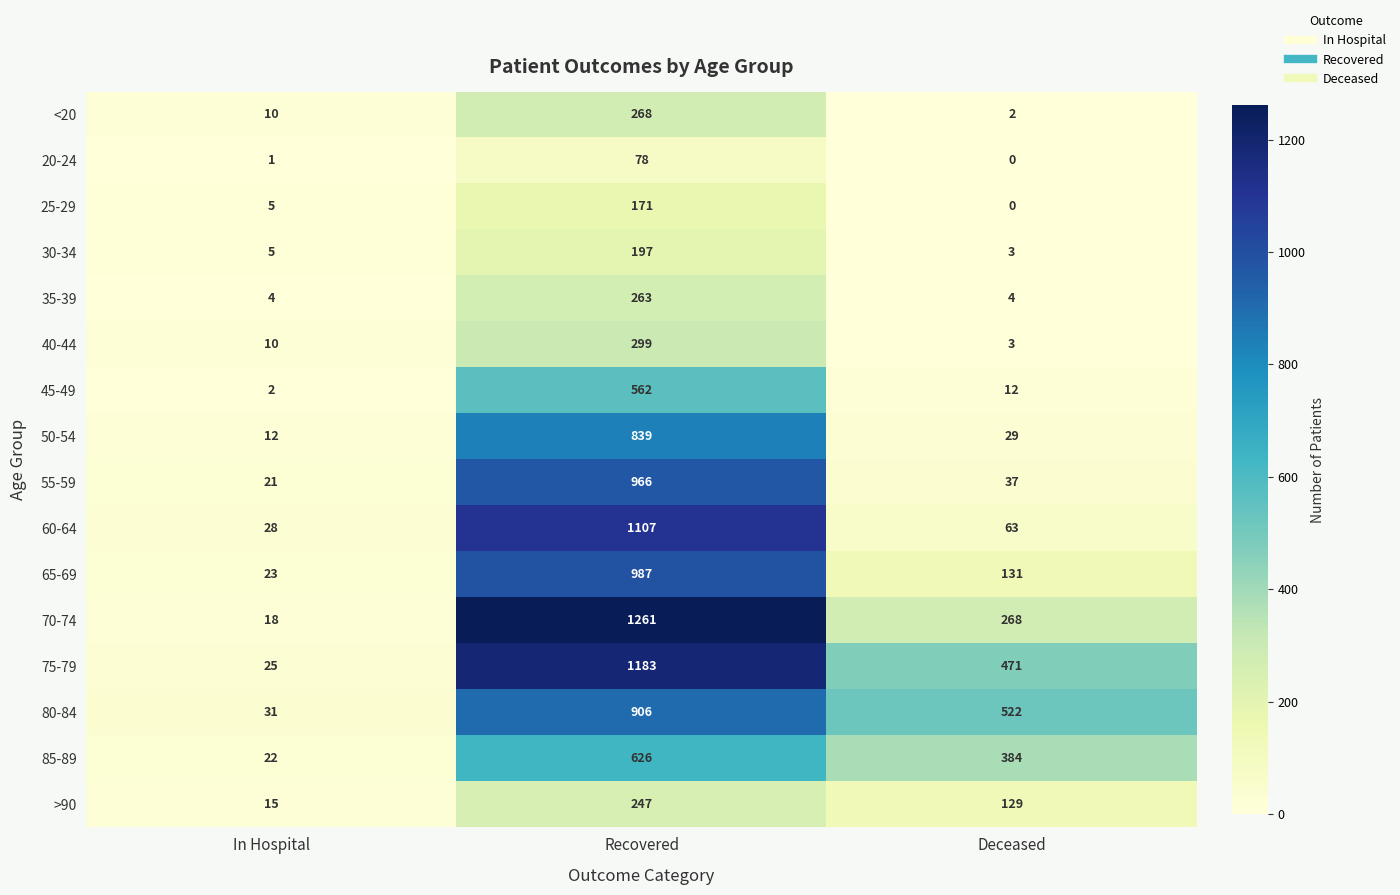

Which category has the highest value across all series?

Recovered